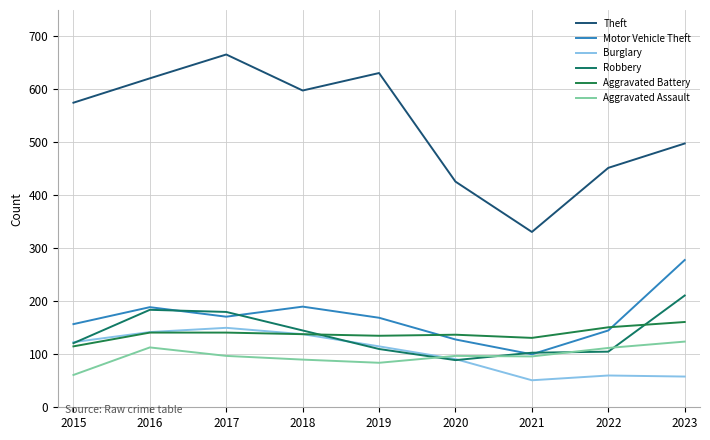

At which label is Motor Vehicle Theft closest to 189?

2016